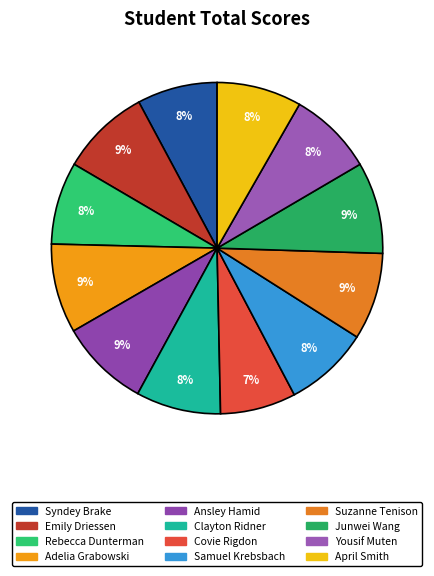

Do Ansley Hamid and Emily Driessen together represent more than half of the pie?

No